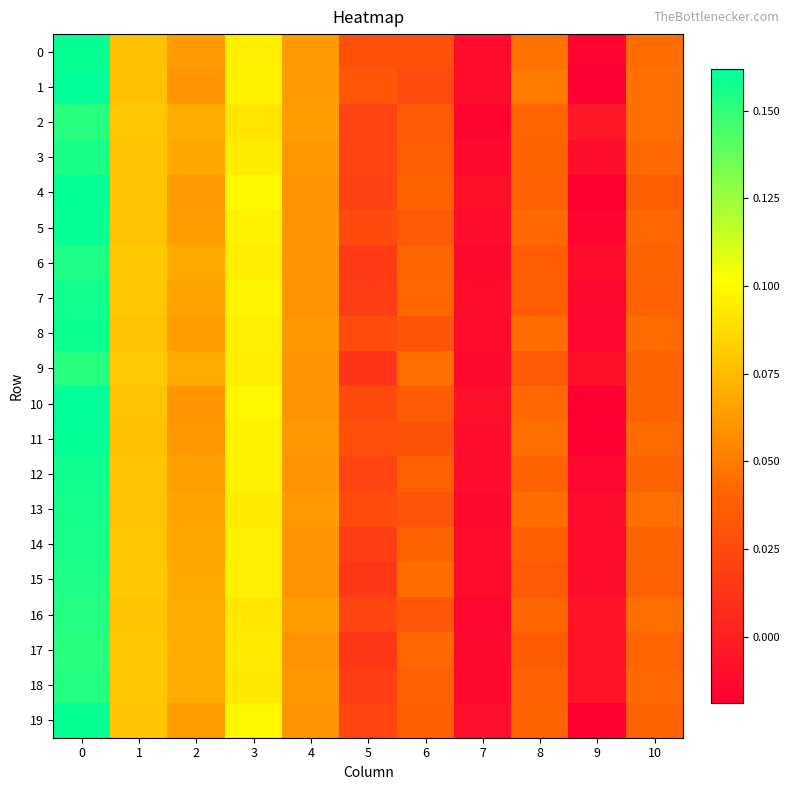

Which series changed the most between 0 and 2?

1